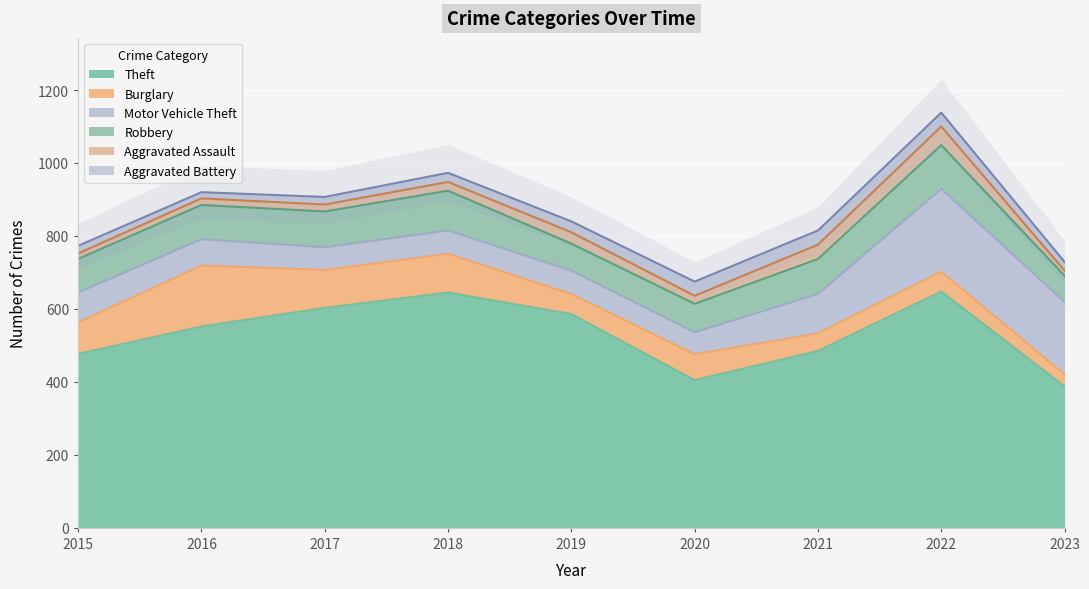

Is it true that Theft equals 362 at 2017?

False